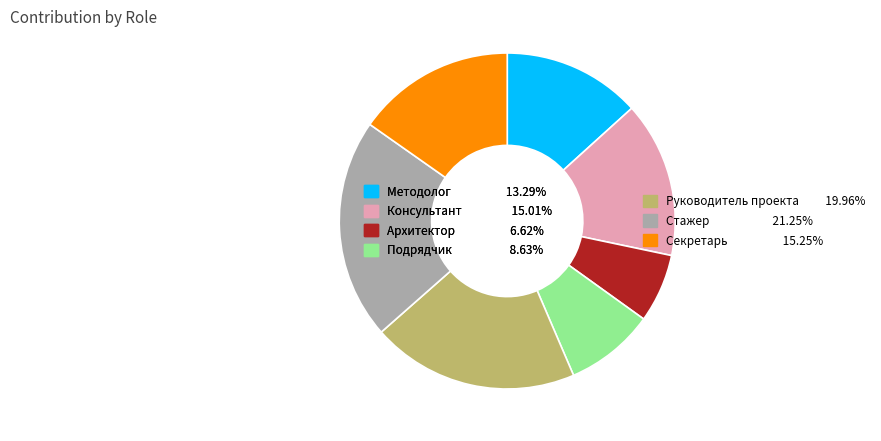

The Стажер slice represents 33% of the pie. True or false?

False